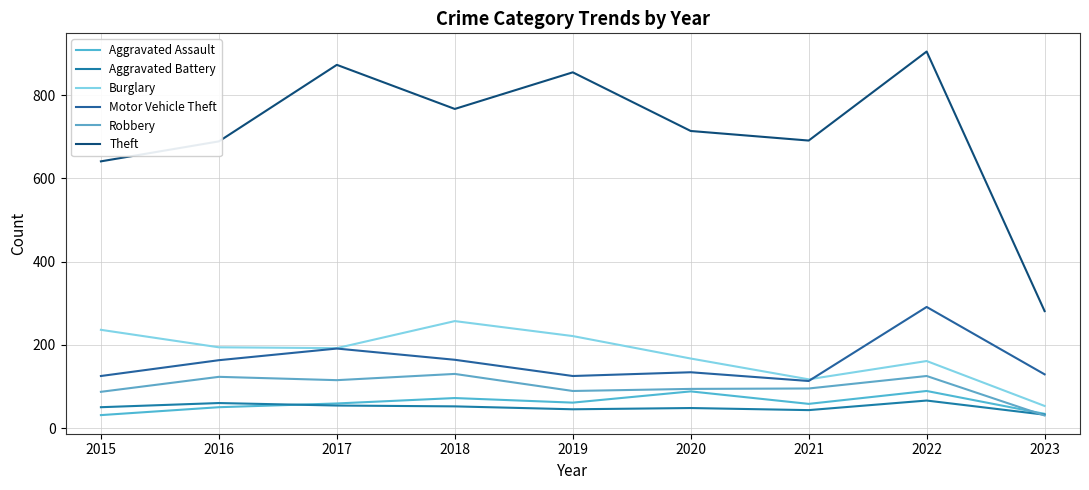

Does the chart display data point markers on the line(s)?

No